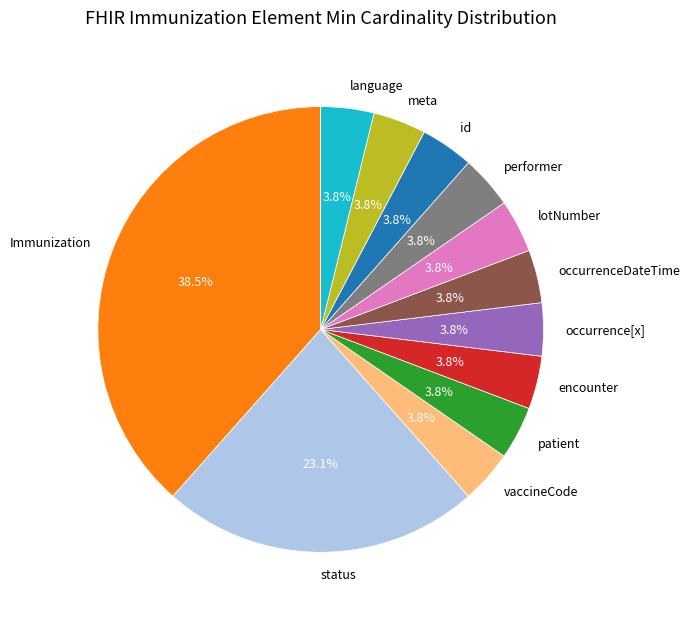

Which has a higher value, Immunization or language?

Immunization